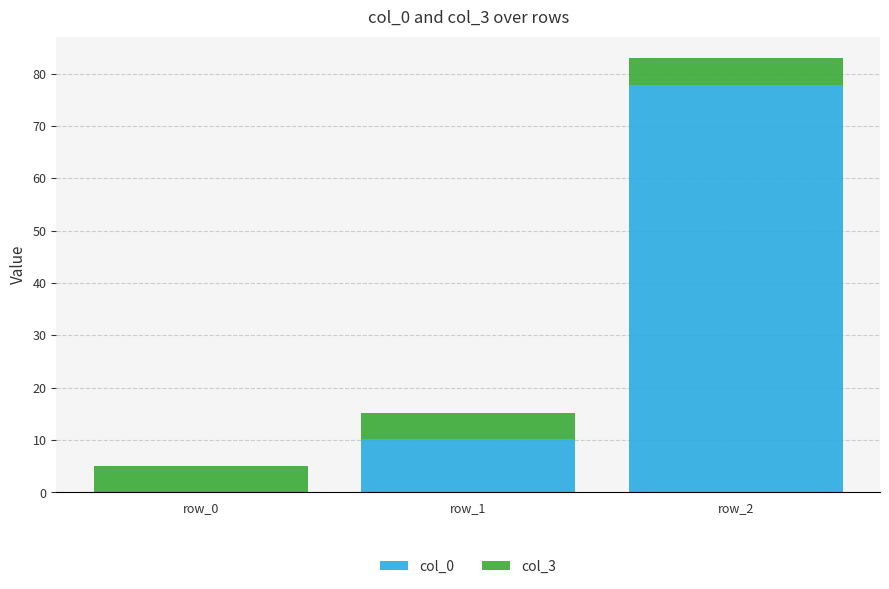

What is the maximum value for col_0?

77.9